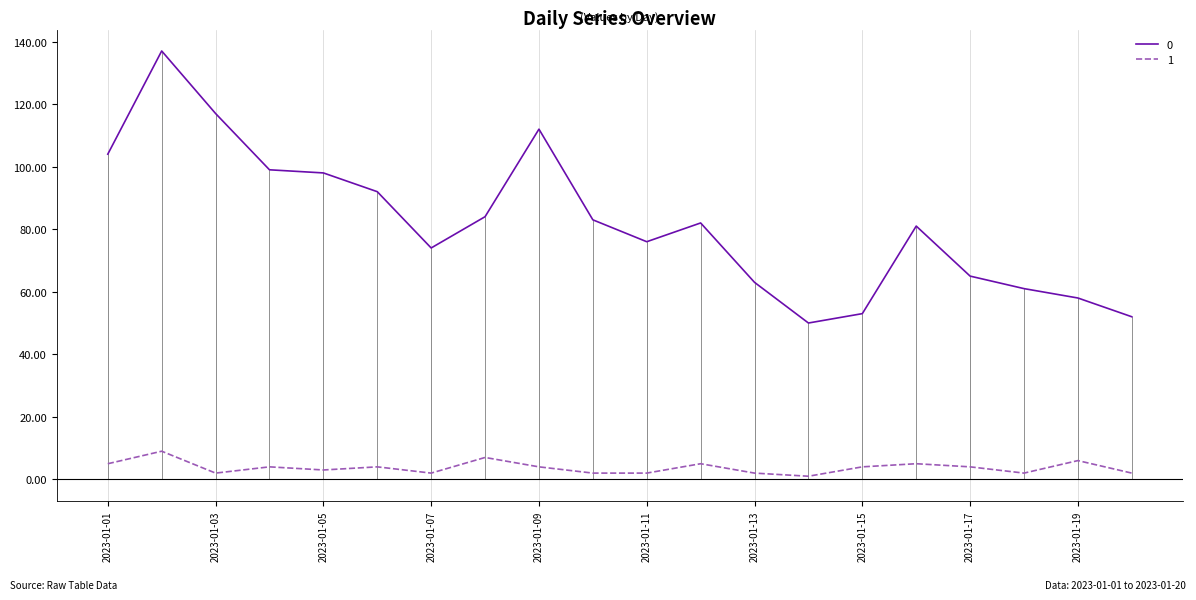

List the series in order of their peak value, highest first.

0, 1